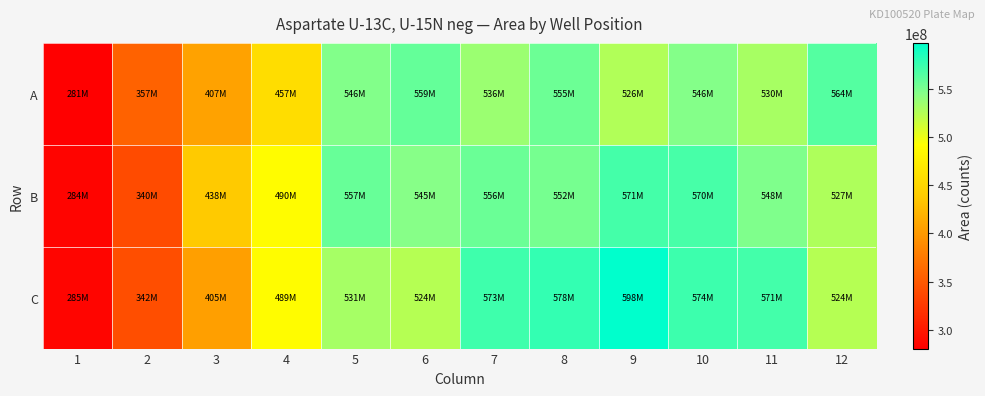

Reading left to right, transcribe all the data shown in this chart.

A: 1=280643581	2=356986169	3=407101577	4=457223332	5=546458563	6=558592743	7=536194956	8=555430116	9=525869578	10=545779050	11=530421817	12=564373570
B: 1=284424100	2=339683581	3=437887371	4=489589565	5=557059510	6=544716890	7=555556265	8=551557126	9=570644259	10=569554225	11=547859161	12=527204029
C: 1=285101688	2=341805349	3=404842018	4=489106907	5=530772114	6=524013365	7=573211439	8=577724082	9=597610019	10=573603632	11=571195357	12=524159301